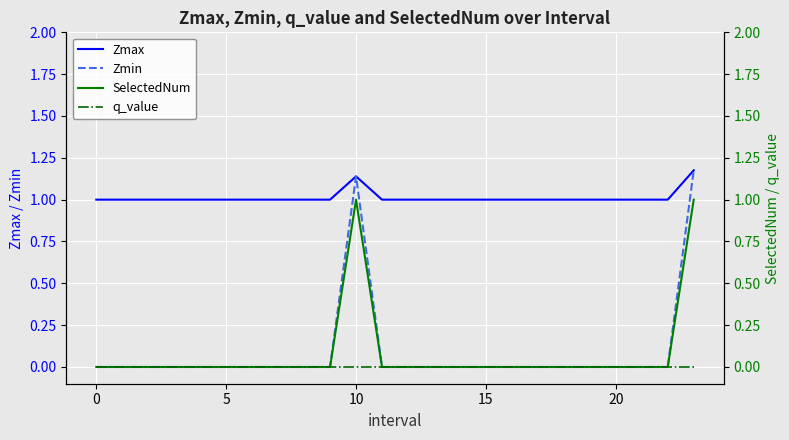

The value of SelectedNum at 21 is 0.0. True or false?

True